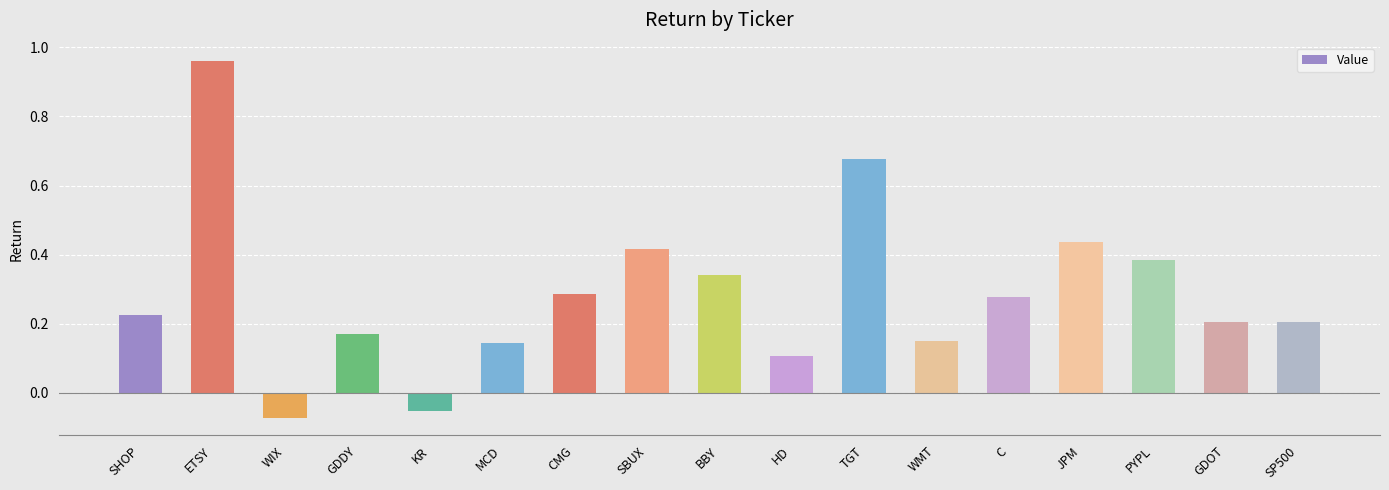

Where does the data first go above 0?

SHOP